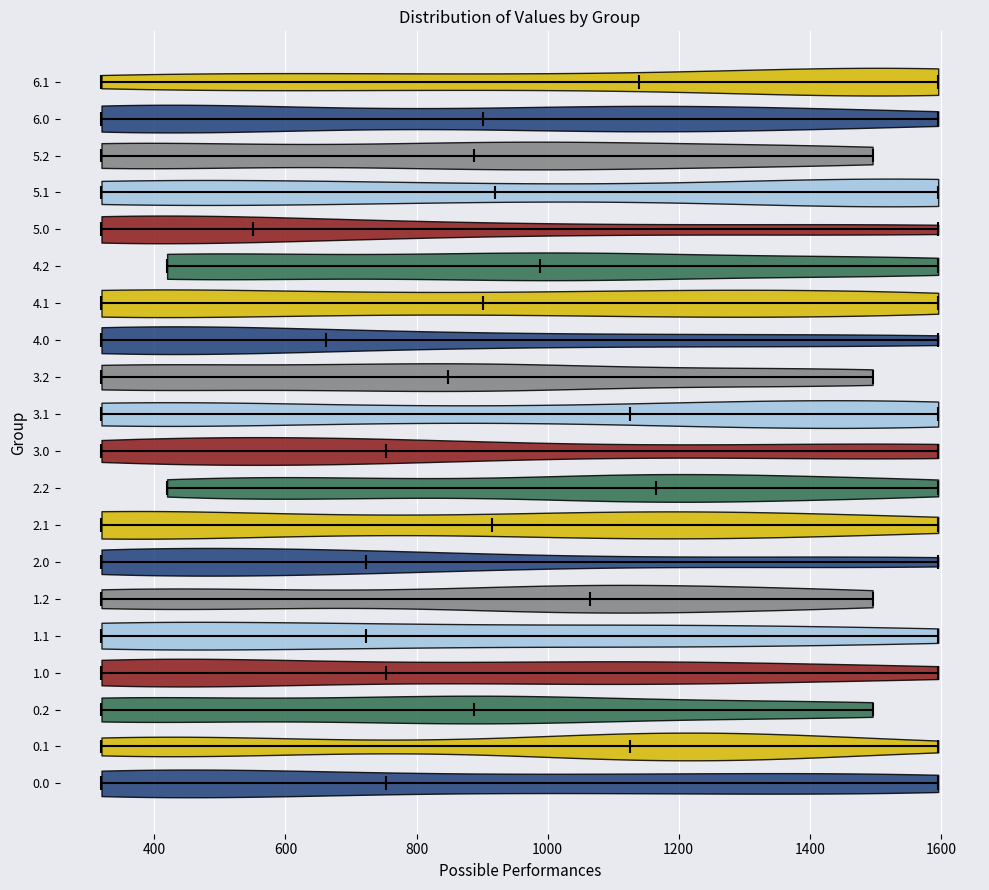

Reading bottom to top, read every violin against the x-axis: where its median line is, and the lowest and highest points it reaches. The values are not printed on the chart, so give them approximately, as read against the axis.

0.0: median line 760, lowest point 320, highest point 1600
0.1: median line 1120, lowest point 320, highest point 1600
0.2: median line 880, lowest point 320, highest point 1500
1.0: median line 760, lowest point 320, highest point 1600
1.1: median line 720, lowest point 320, highest point 1600
1.2: median line 1060, lowest point 320, highest point 1500
2.0: median line 720, lowest point 320, highest point 1600
2.1: median line 920, lowest point 320, highest point 1600
2.2: median line 1160, lowest point 420, highest point 1600
3.0: median line 760, lowest point 320, highest point 1600
3.1: median line 1120, lowest point 320, highest point 1600
3.2: median line 840, lowest point 320, highest point 1500
4.0: median line 660, lowest point 320, highest point 1600
4.1: median line 900, lowest point 320, highest point 1600
4.2: median line 980, lowest point 420, highest point 1600
5.0: median line 560, lowest point 320, highest point 1600
5.1: median line 920, lowest point 320, highest point 1600
5.2: median line 880, lowest point 320, highest point 1500
6.0: median line 900, lowest point 320, highest point 1600
6.1: median line 1140, lowest point 320, highest point 1600